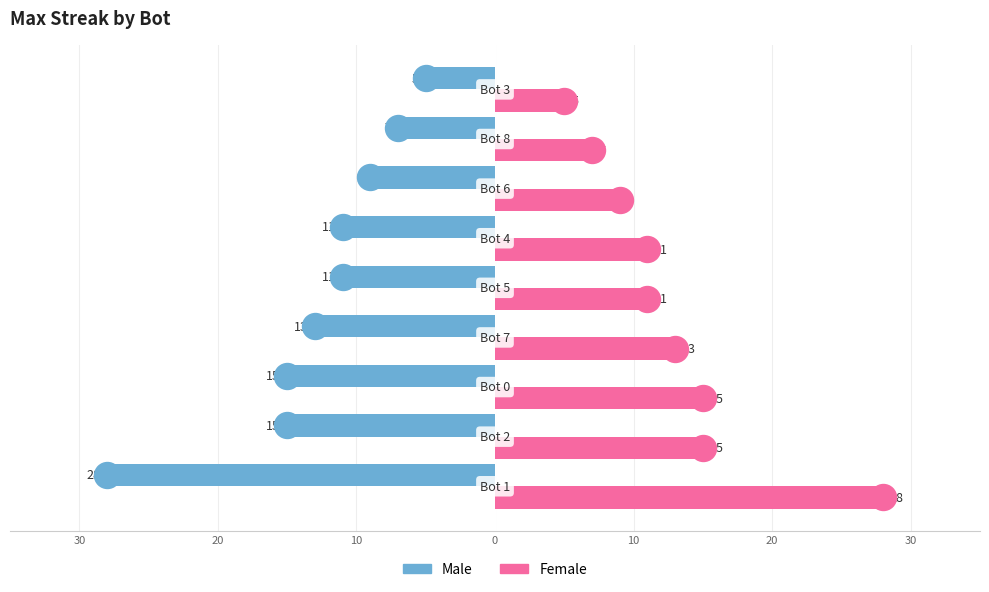

Which series contains the lowest Y value?

Male